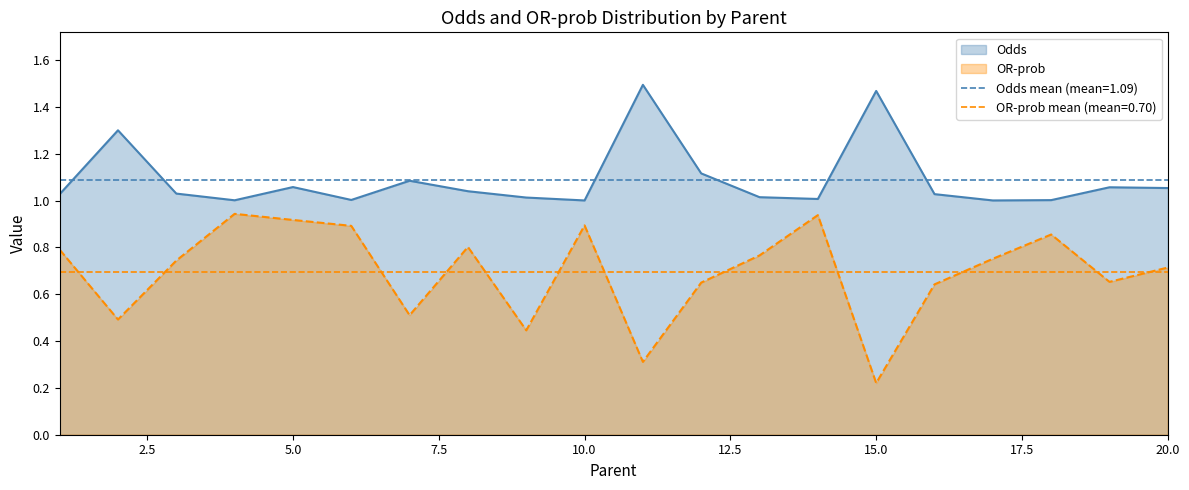

What is the total value across all series at 8?

1.8